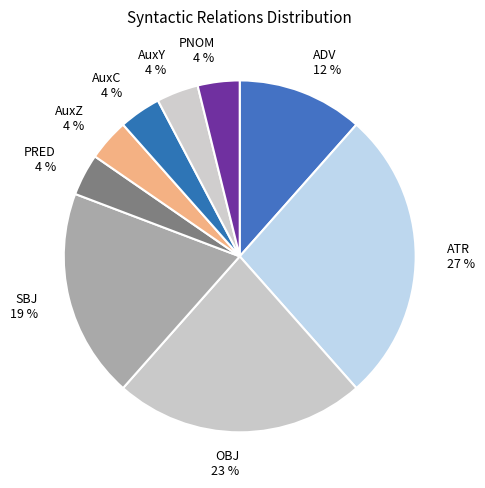

Is it true that PRED is 10% of the pie?

False